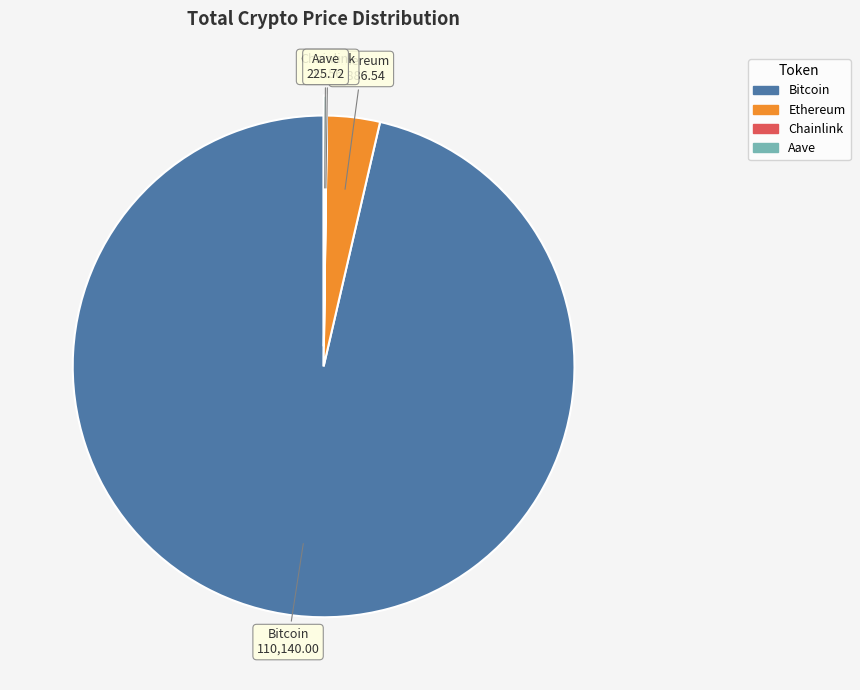

Which slice is the largest?

Bitcoin